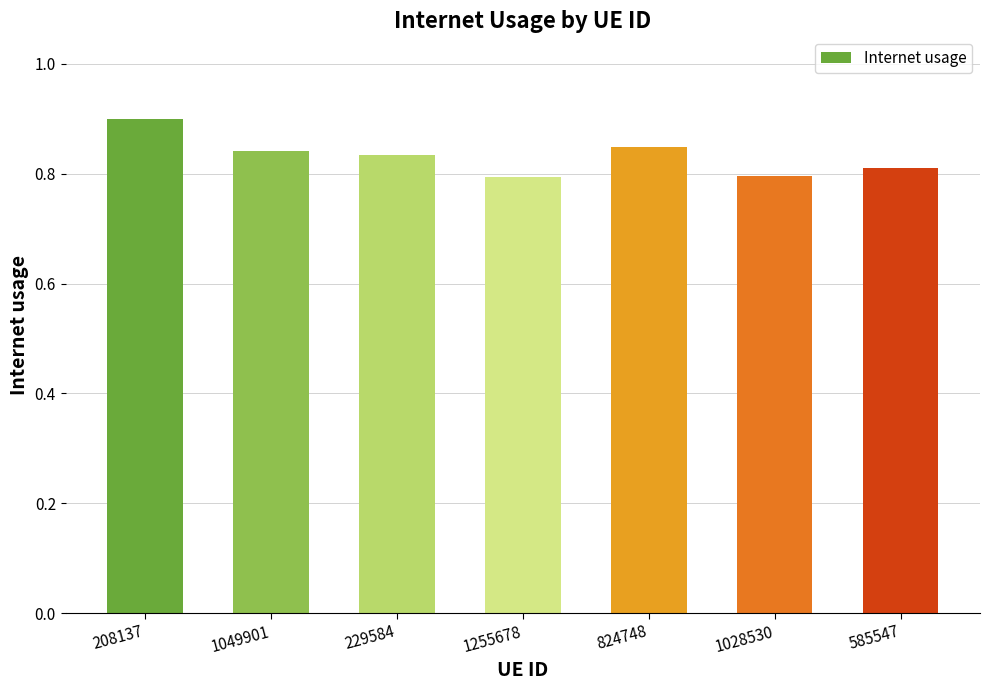

The chart shows a value of 1.2 at 585547. True or false?

False